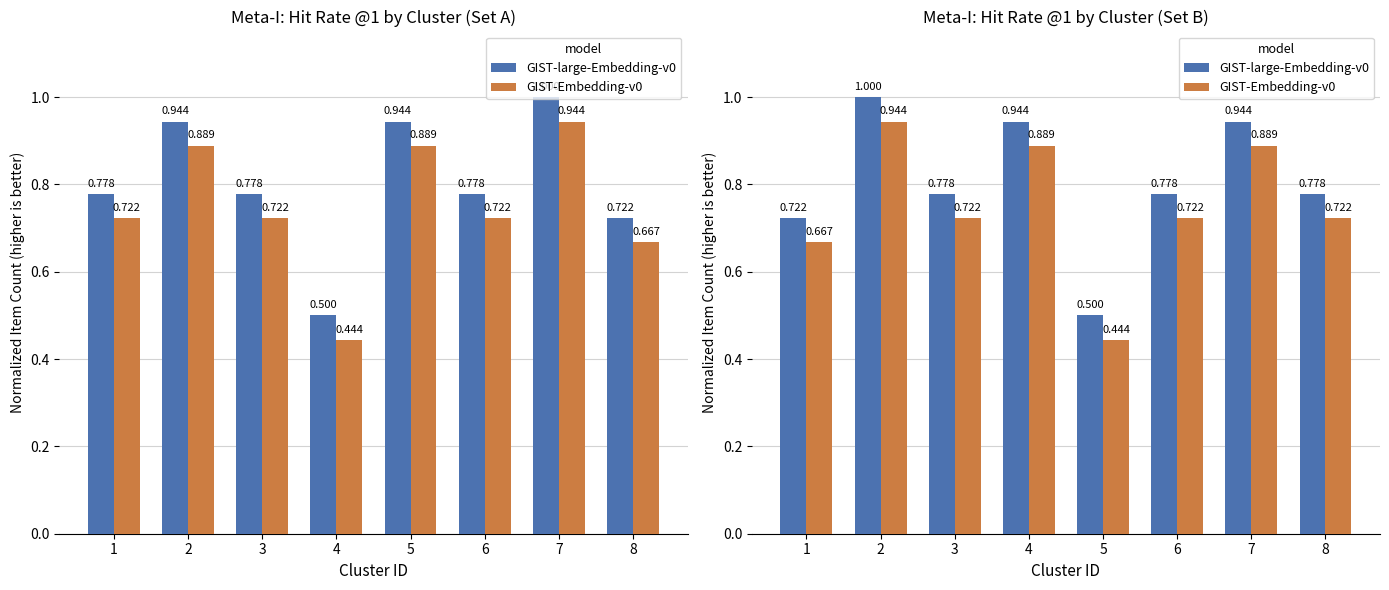

Which label corresponds to the smallest value in the chart?

5